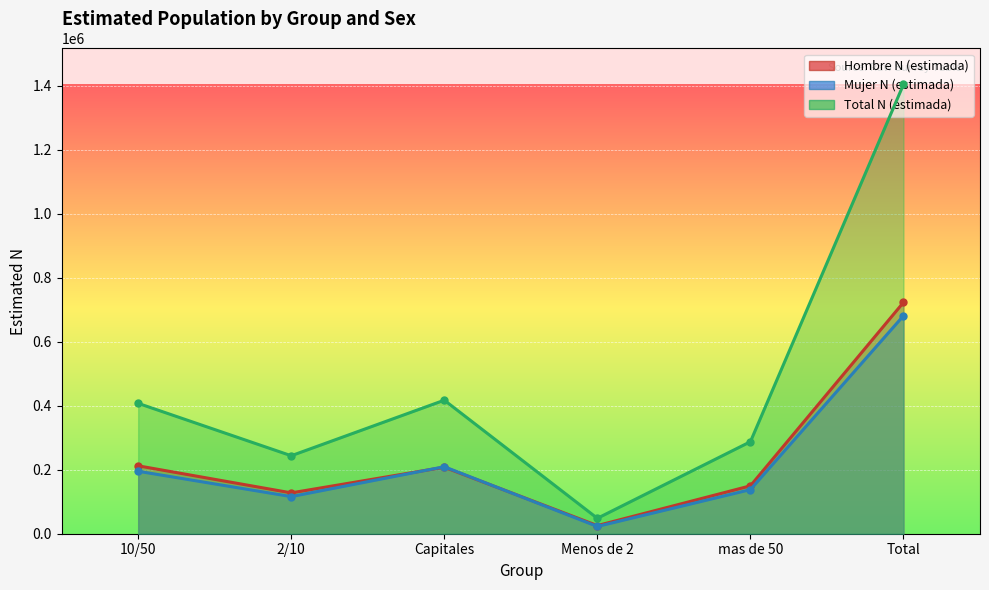

What is the maximum value for Mujer N (estimada)?

681021